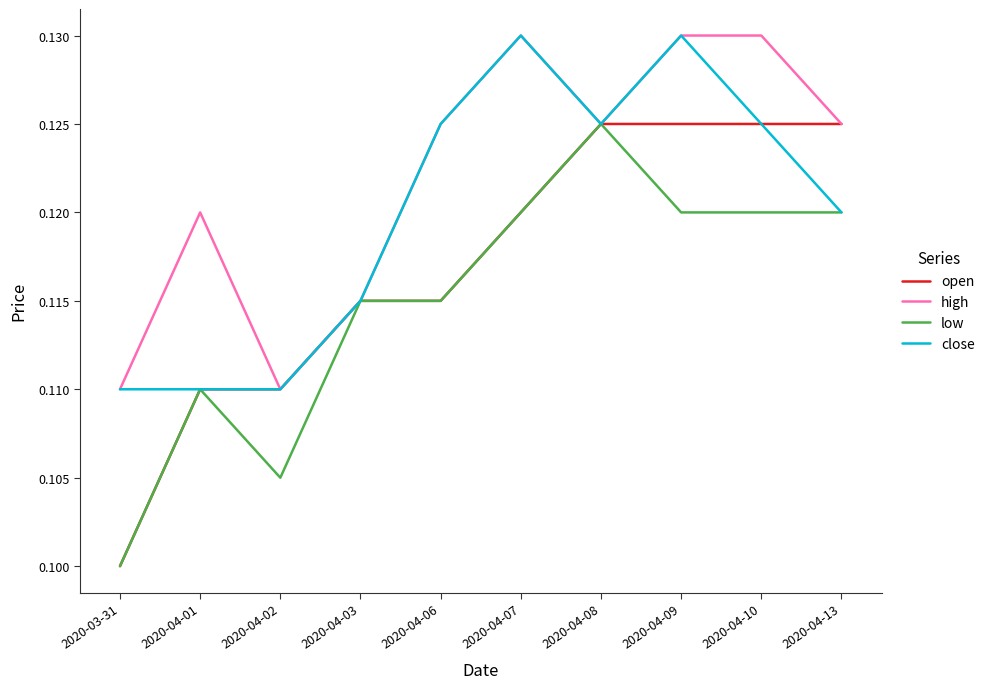

At which category is the sum across all series the highest?

2020-04-09